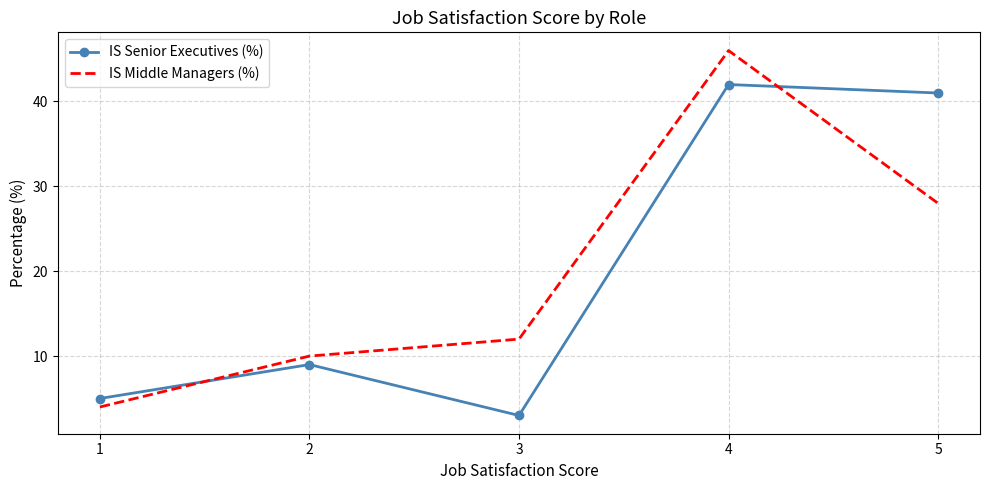

True or false: IS Senior Executives (%) has a value of 3 at 1.

False